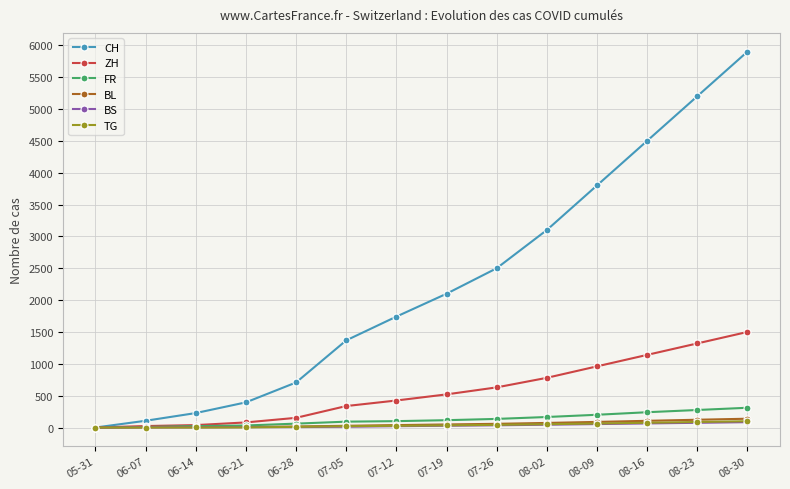

What is the value of the ZH point at the 4th from the left?

80